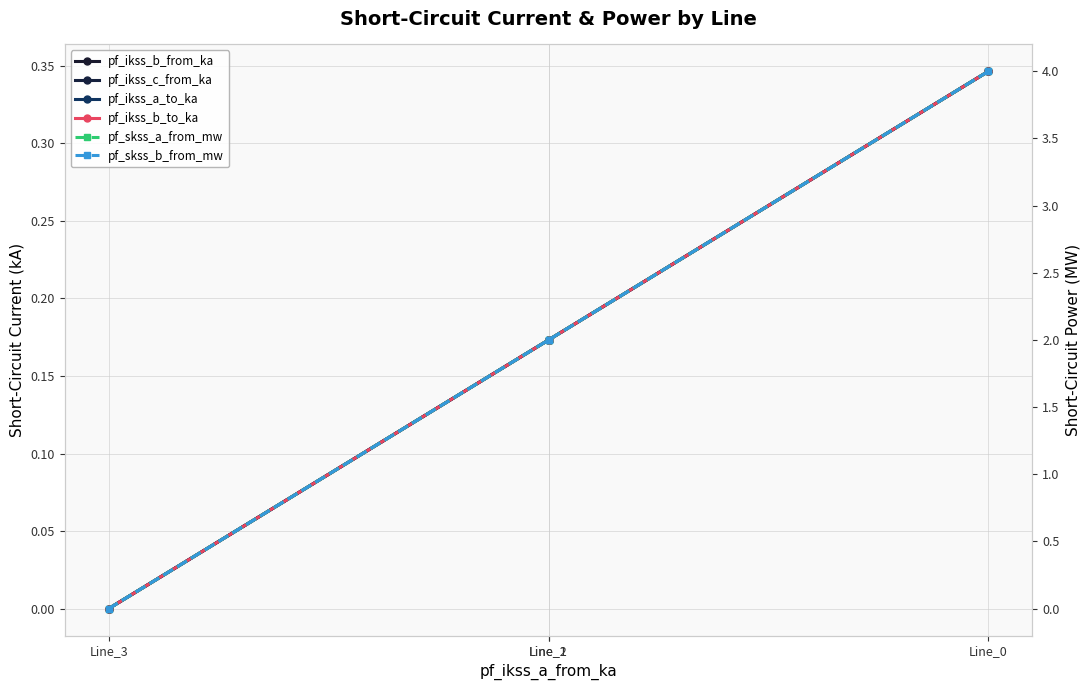

How many data points in pf_skss_b_from_mw are less than 1?

1